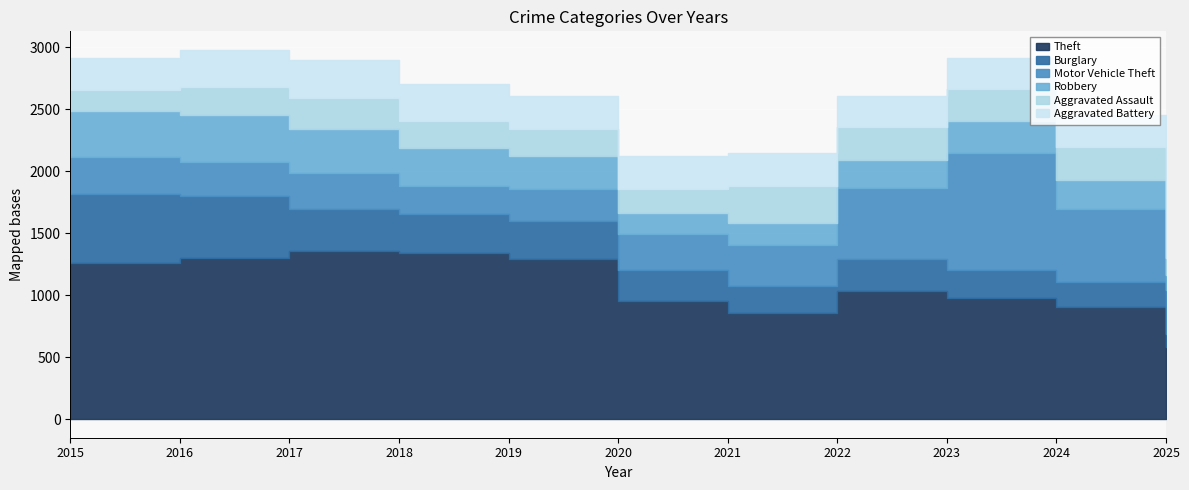

What is the value of the Theft point at the 1st from the left?

1263